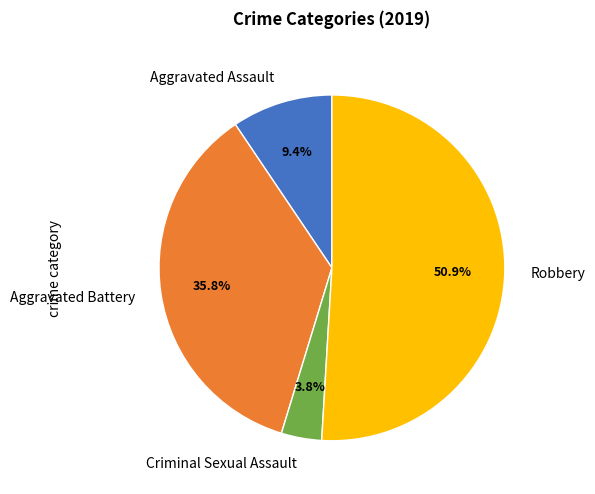

Rank the categories by value from lowest to highest.

Criminal Sexual Assault, Aggravated Assault, Aggravated Battery, Robbery